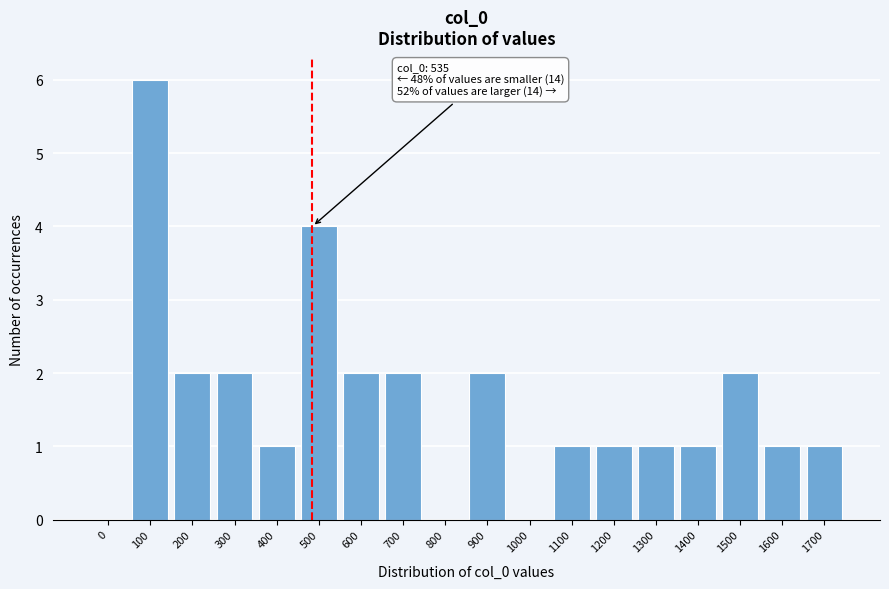

Reading left to right, list all the values displayed in this chart.

0=0	100=6	200=2	300=2	400=1	500=4	600=2	700=2	800=0	900=2	1000=0	1100=1	1200=1	1300=1	1400=1	1500=2	1600=1	1700=1